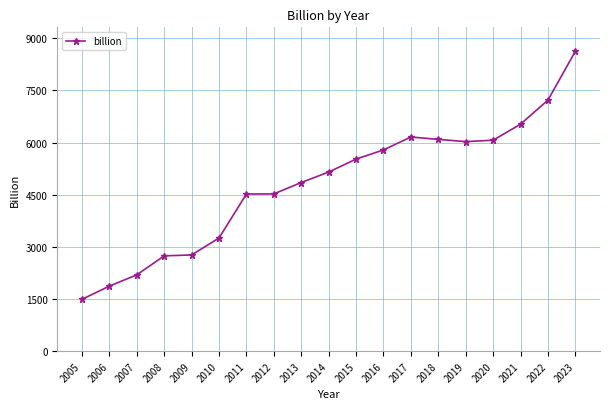

The chart shows a value of 4850 at 2013. True or false?

True